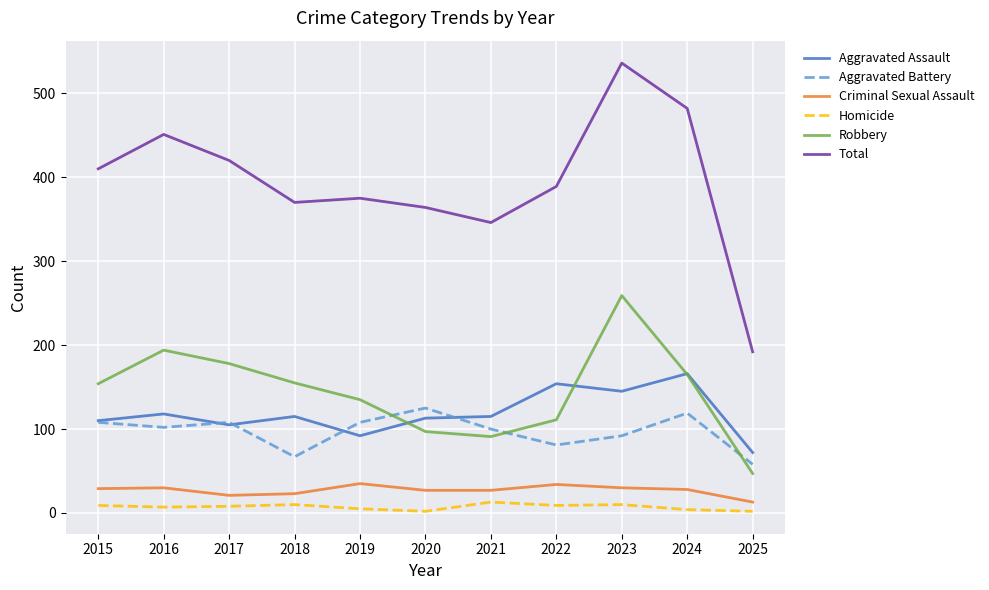

Between 2022 and 2023, which series saw the biggest shift?

Robbery